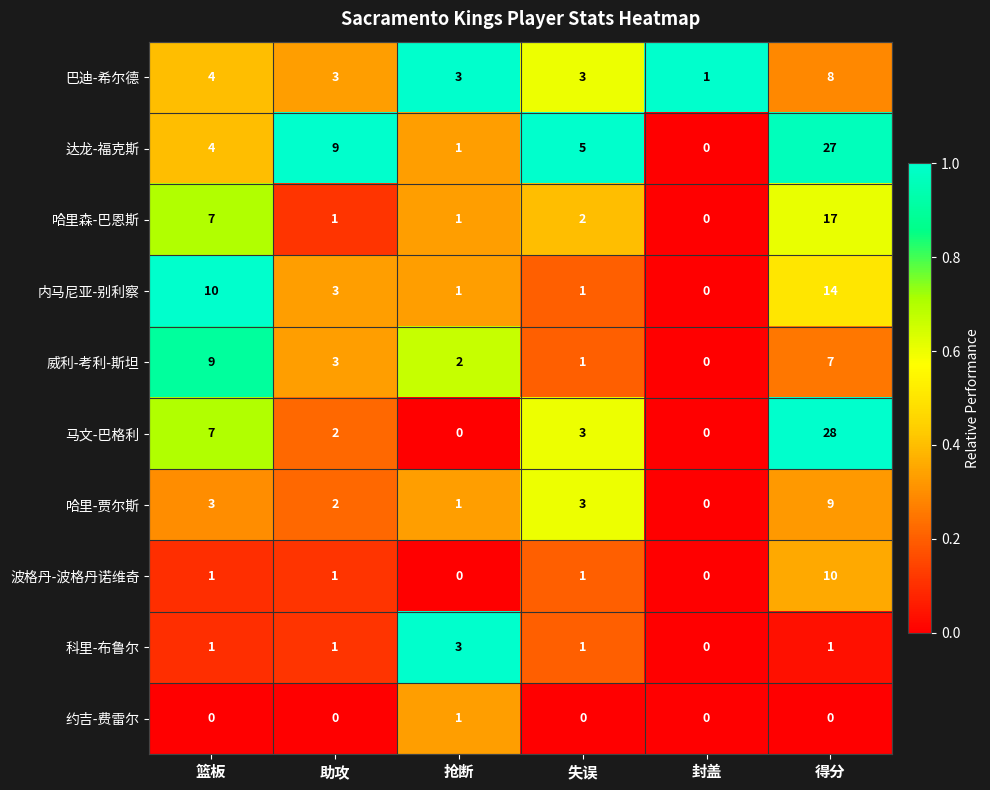

Which category has the lowest value in the 内马尼亚-别利察 series?

封盖